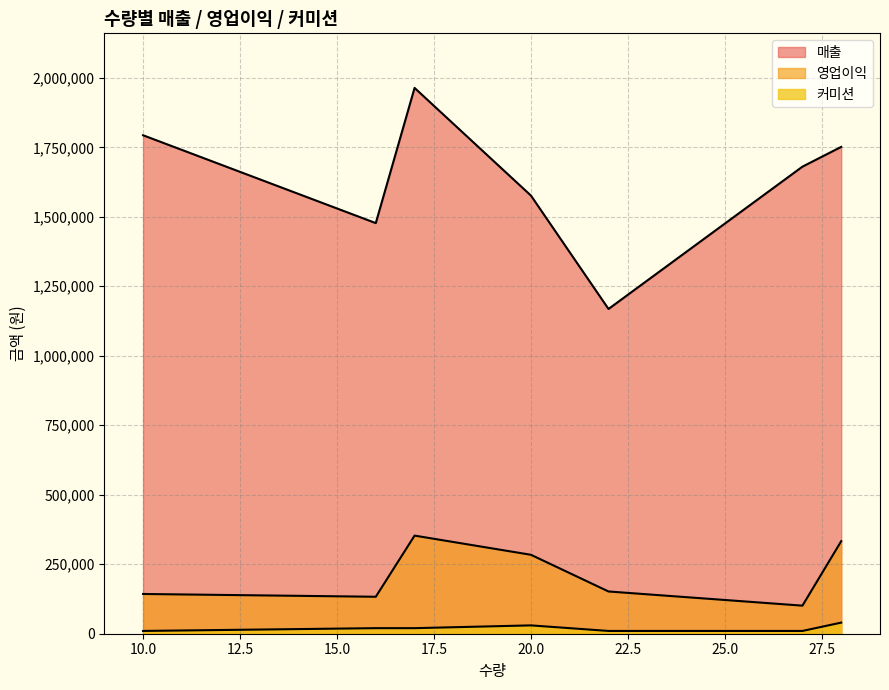

How many lines are shown in the chart?

3